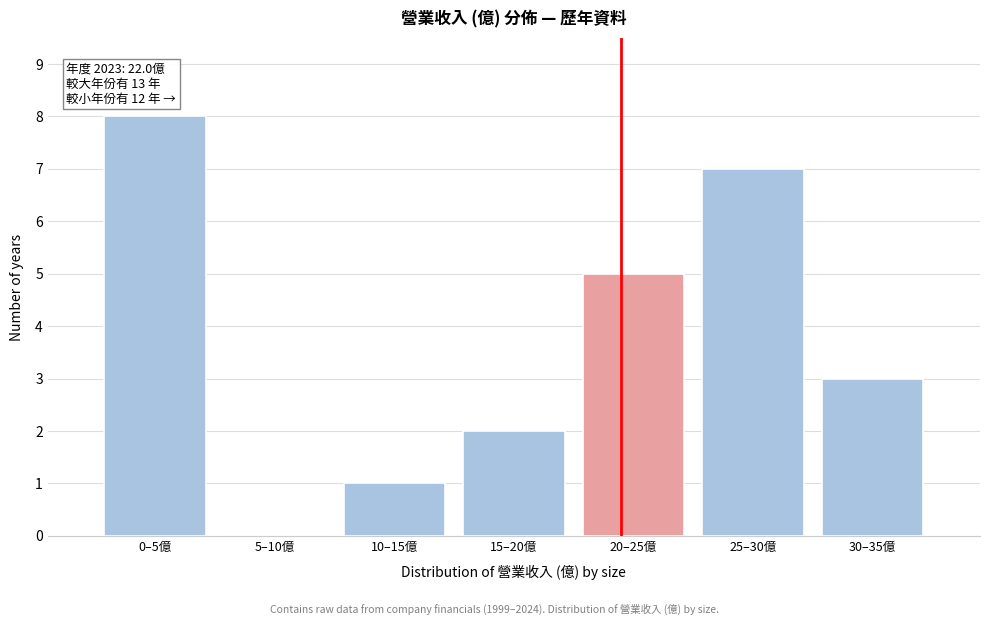

Reading right to left, extract all data points from this chart.

30–35億=3	25–30億=7	20–25億=5	15–20億=2	10–15億=1	5–10億=0	0–5億=8